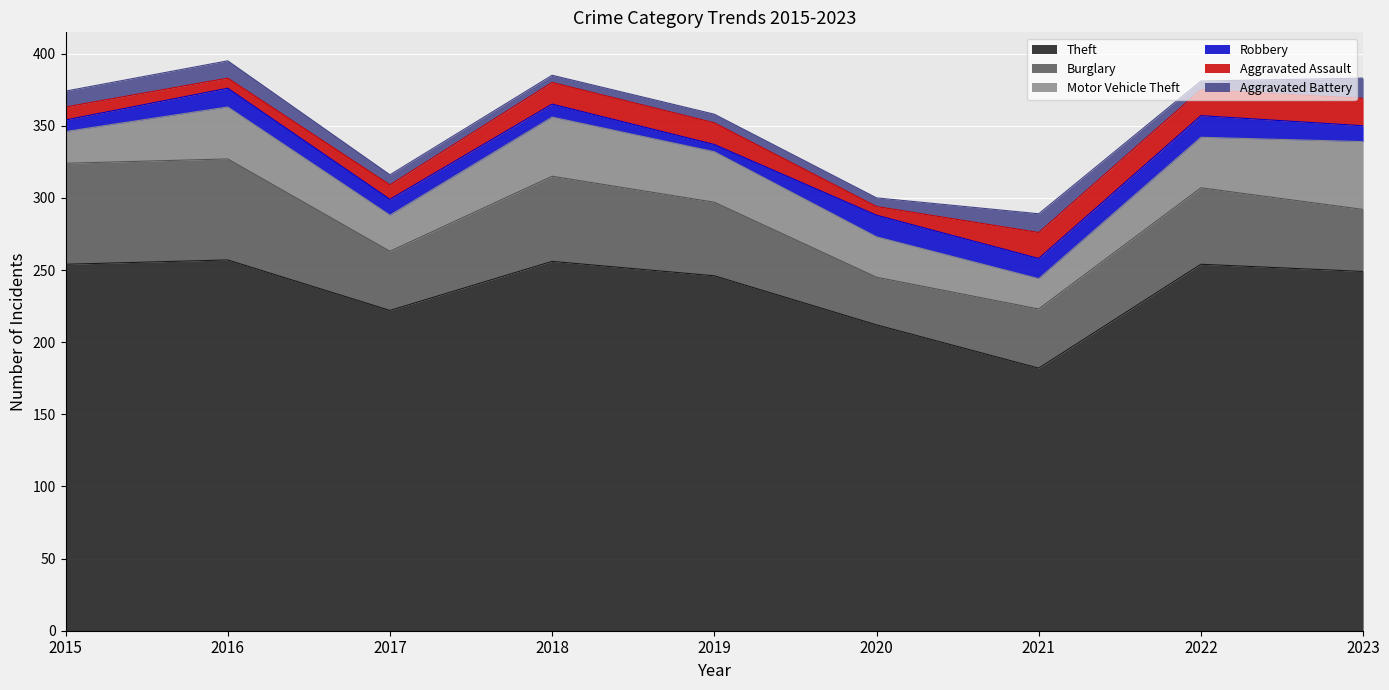

Which category has the highest value in the Aggravated Assault series?

2023